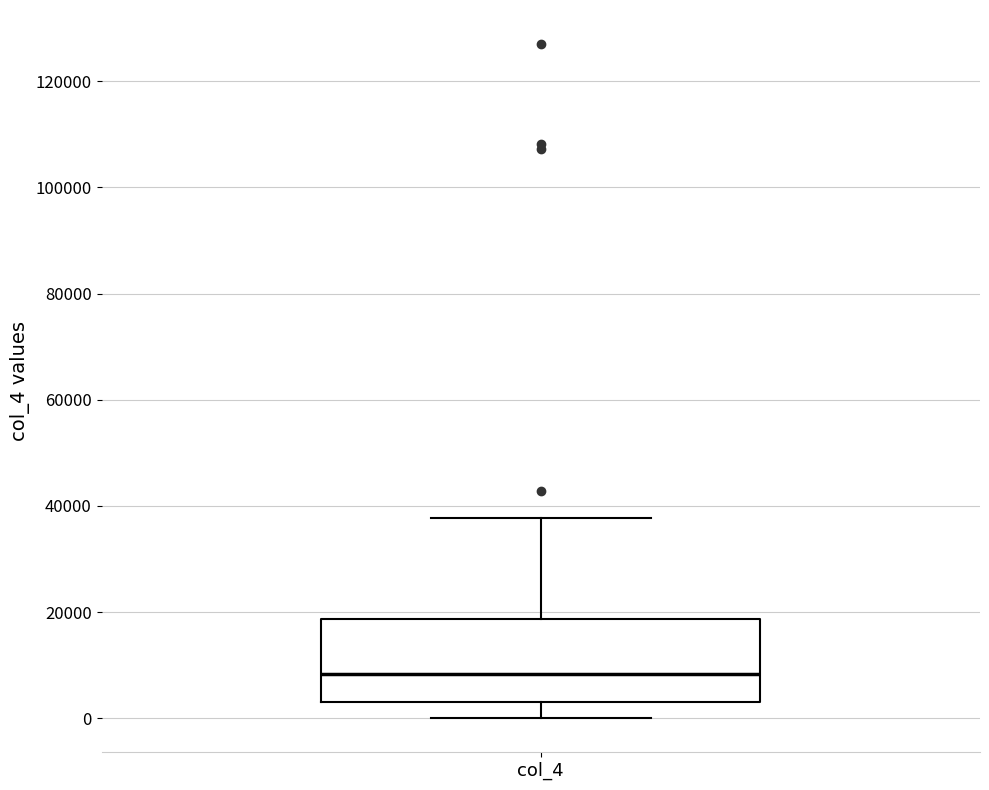

Transcribe this box plot: give where the median line is, the range the box spans, and where the two whiskers end, as read against the y-axis. The values are not printed on the chart, so give them approximately, as read against the axis.

median 8000, box 4000 to 18000, whiskers 0 to 38000